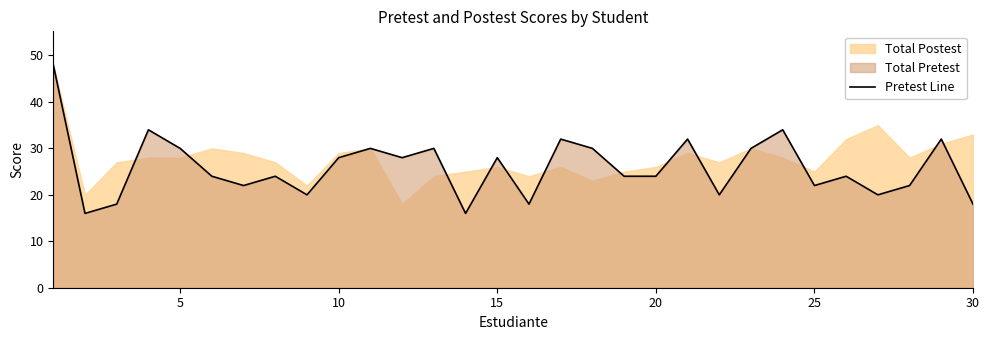

Reading left to right, extract all data points from this chart.

48	16	18	34	30	24	22	24	20	28	30	28	30	16	28	18	32	30	24	24	32	20	30	34	22	24	20	22	32	18